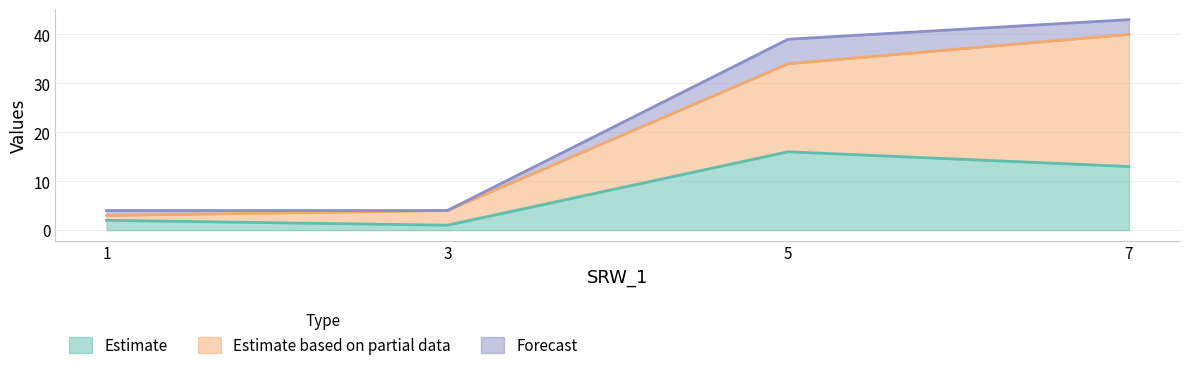

What is the total value across all series at 7?

43